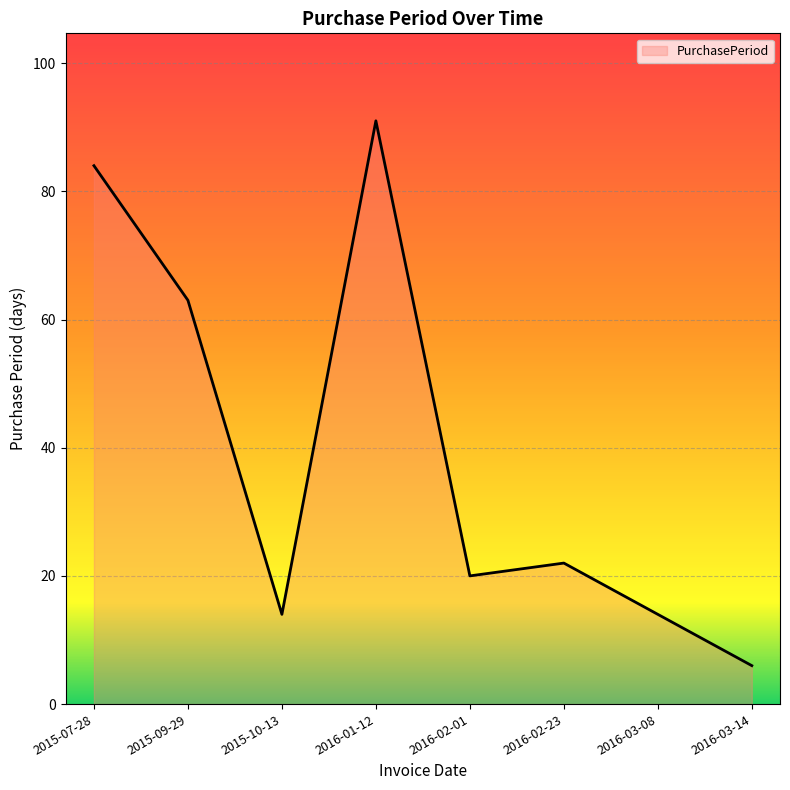

How many data points are less than 22?

4